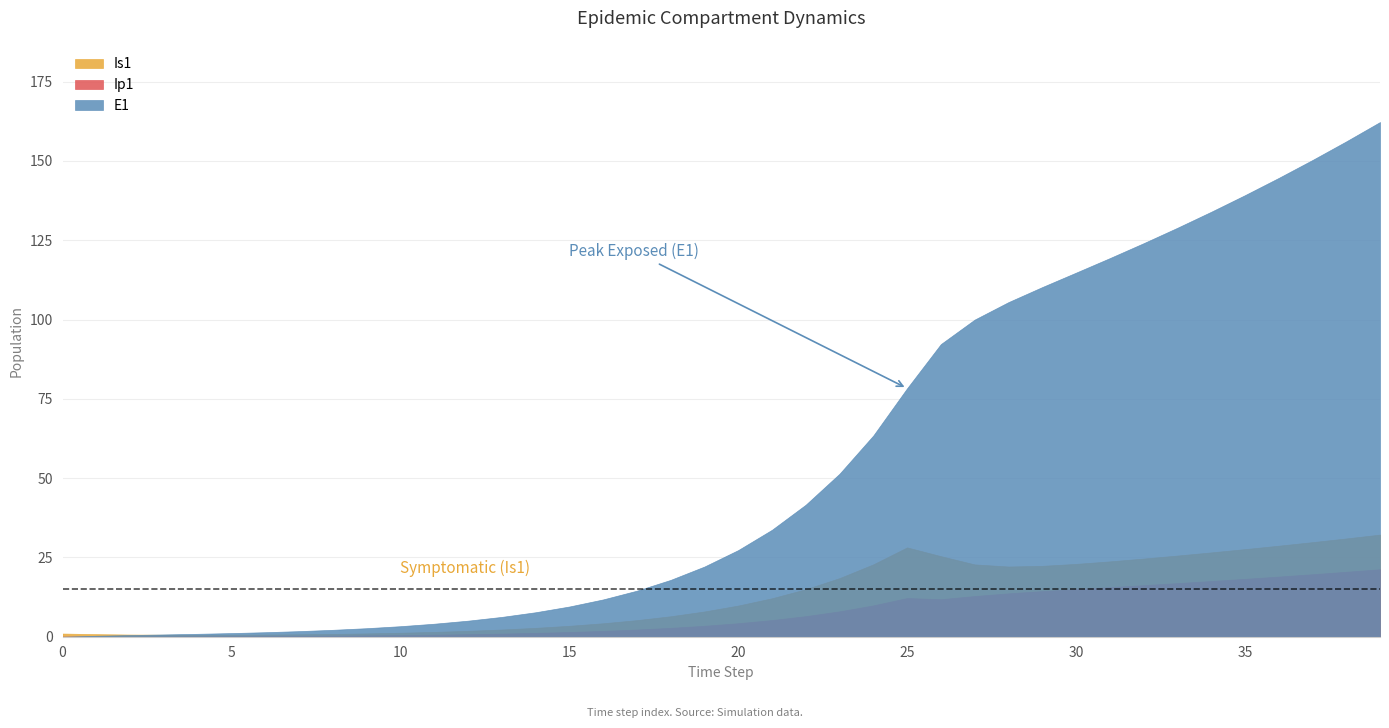

What is the spread (max minus min) of values at 15?

8.0